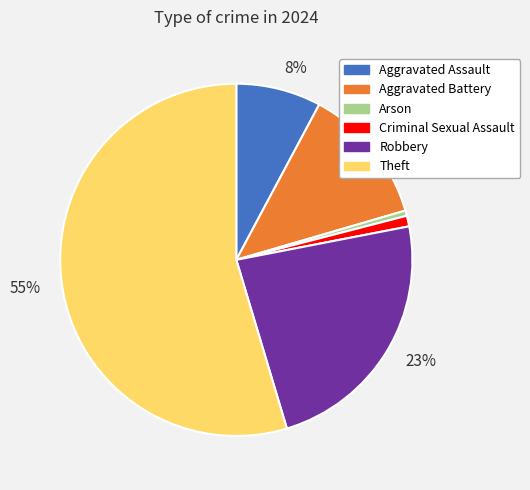

Is there any slice that represents more than half of the pie?

Yes